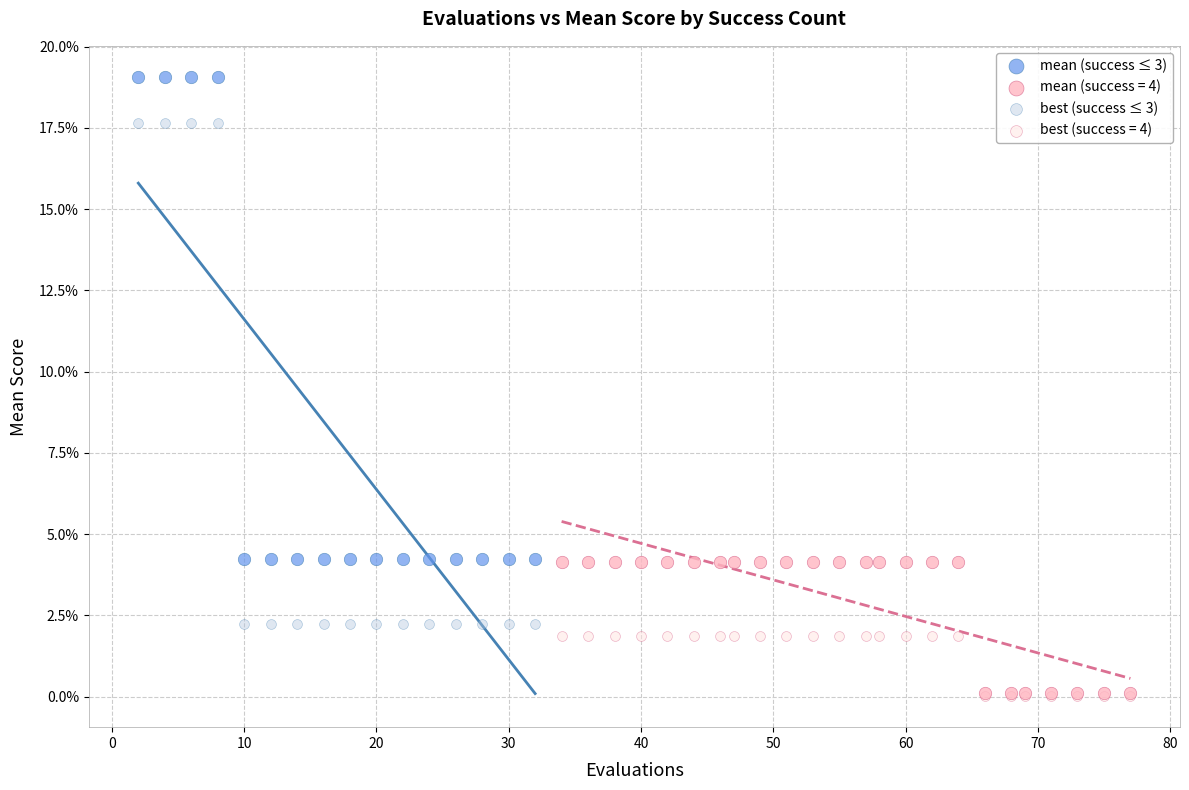

Which series has the largest Y range (max minus min)?

best (success ≤ 3)